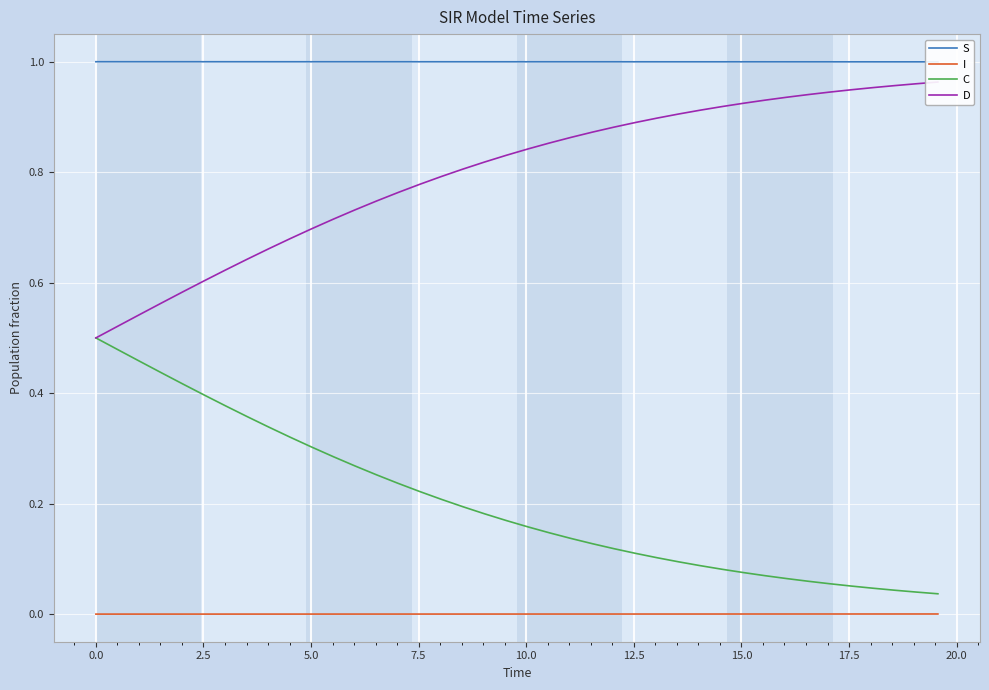

True or false: I and C intersect in this chart.

False